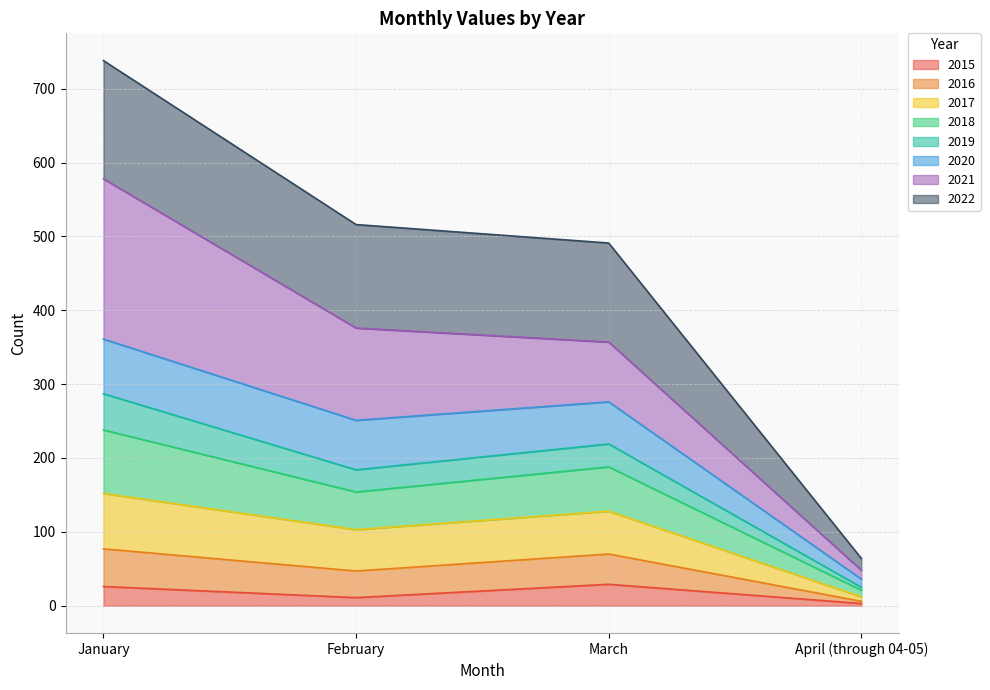

Where is the first local maximum for 2016?

March